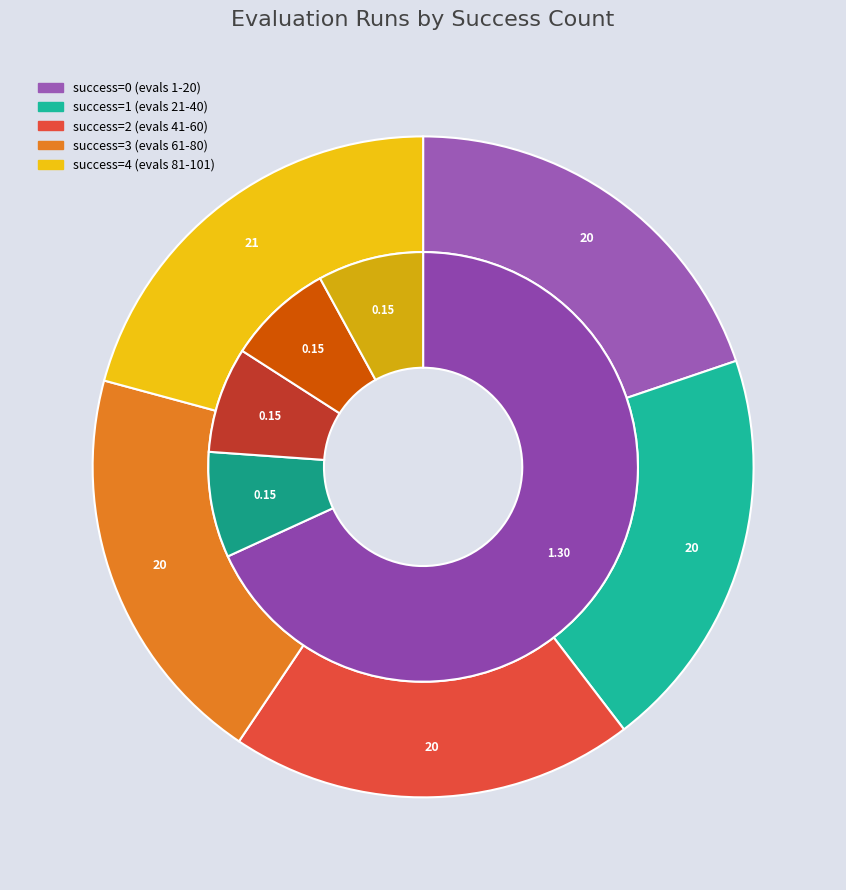

Is there any slice that represents more than half of the pie?

No